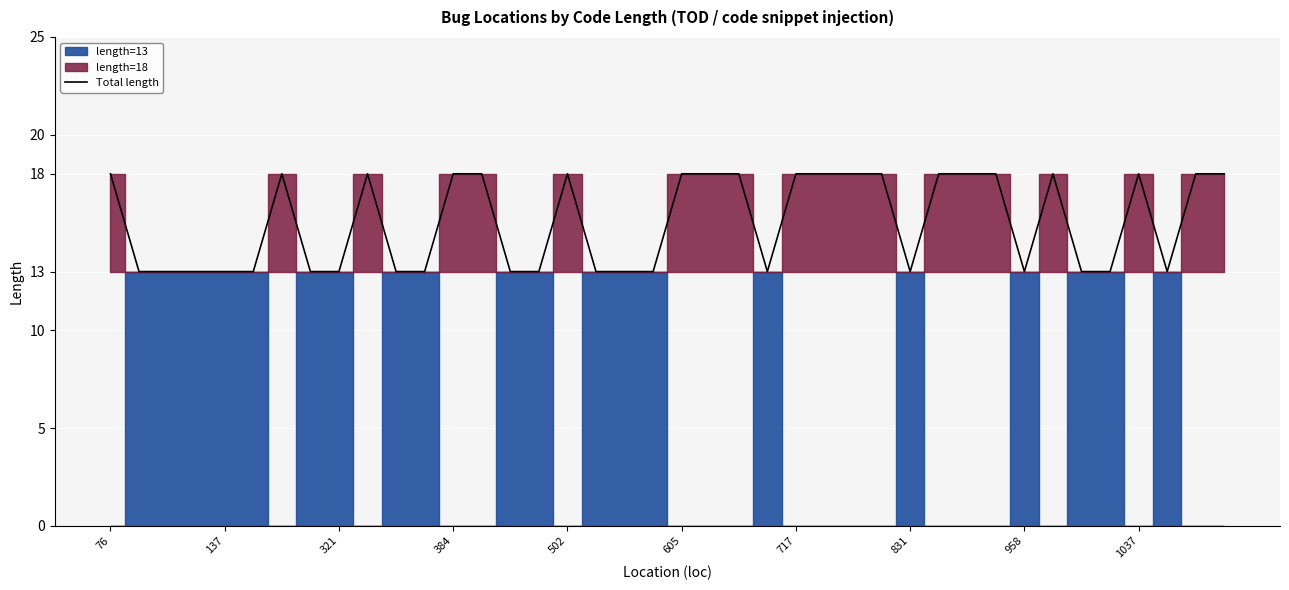

The chart shows a value of 13 at 17. True or false?

True